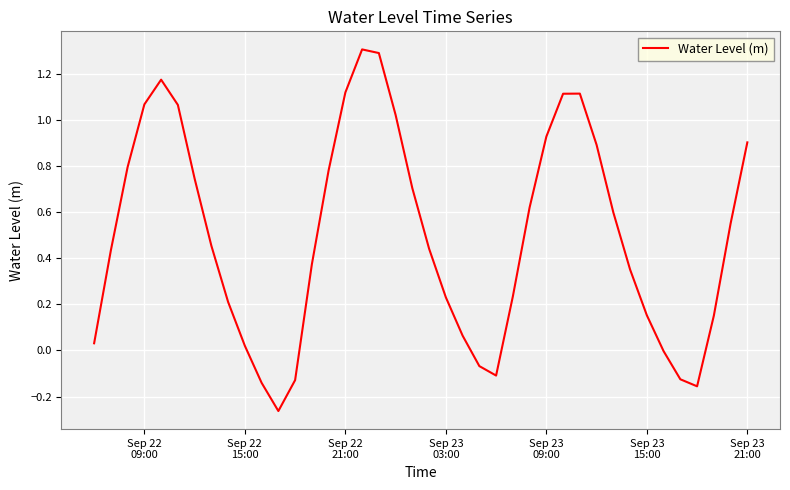

What is the difference between the maximum and minimum values?

1.6